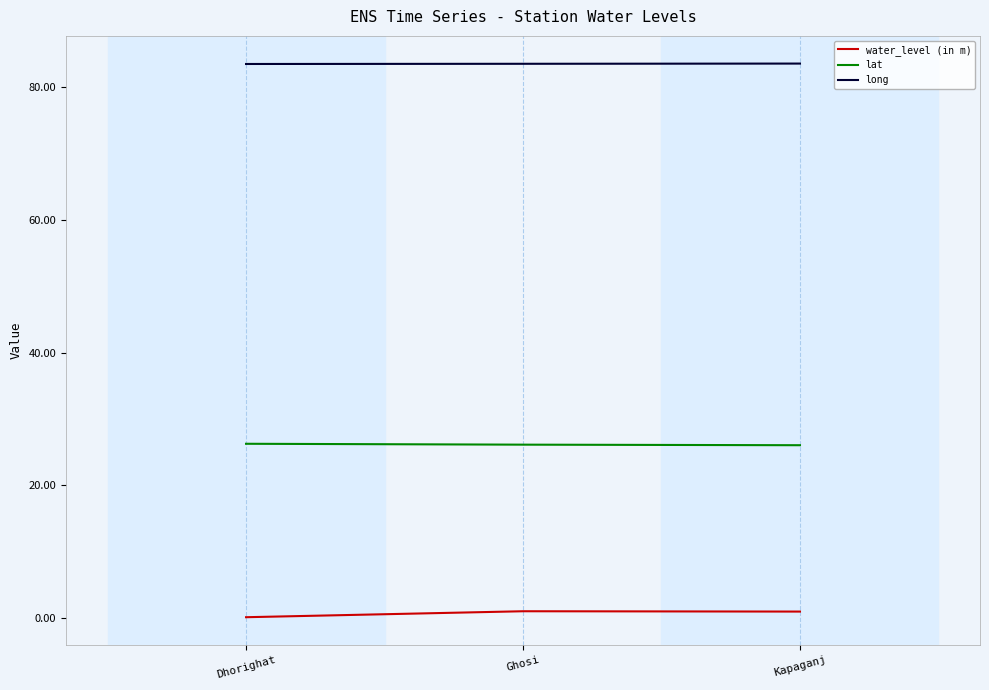

Which series has the largest total across all categories?

long